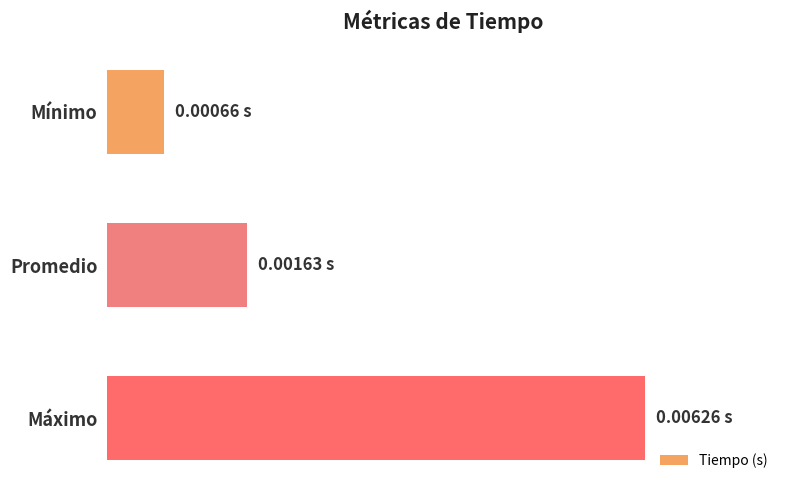

Are the bars horizontal?

Yes